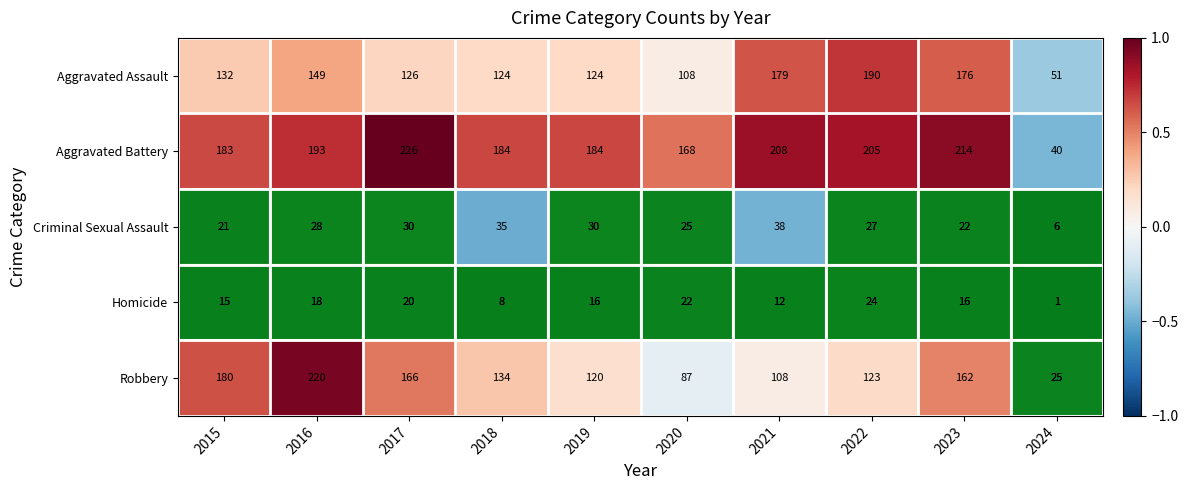

What is the spread (max minus min) of values at 2017?

206